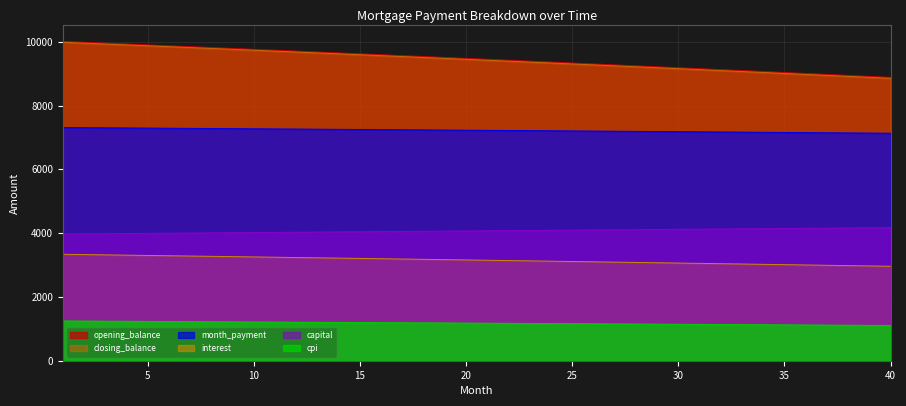

How many data points in closing_balance are less than 1179?

20